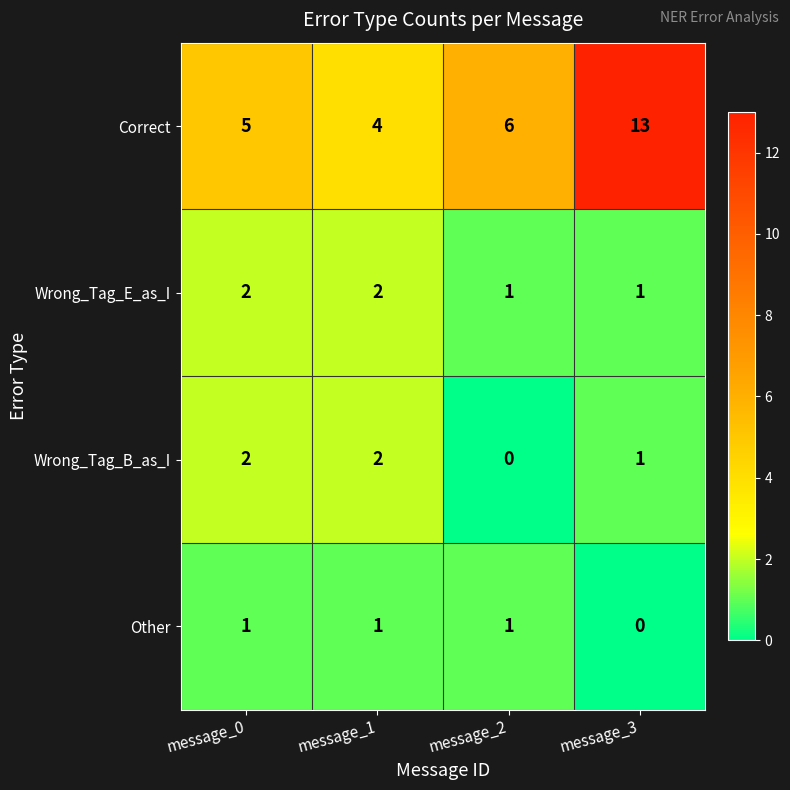

Reading left to right, transcribe all the data shown in this chart.

Correct: 5	4	6	13
Wrong_Tag_E_as_I: 2	2	1	1
Wrong_Tag_B_as_I: 2	2	0	1
Other: 1	1	1	0